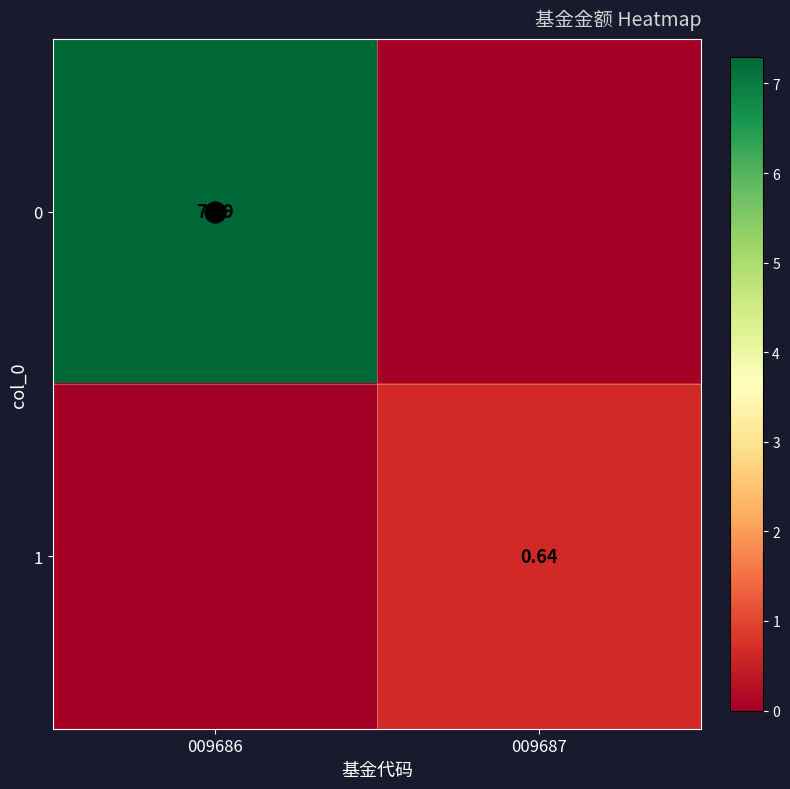

List the labels in order of 0 value, smallest first.

009687, 009686